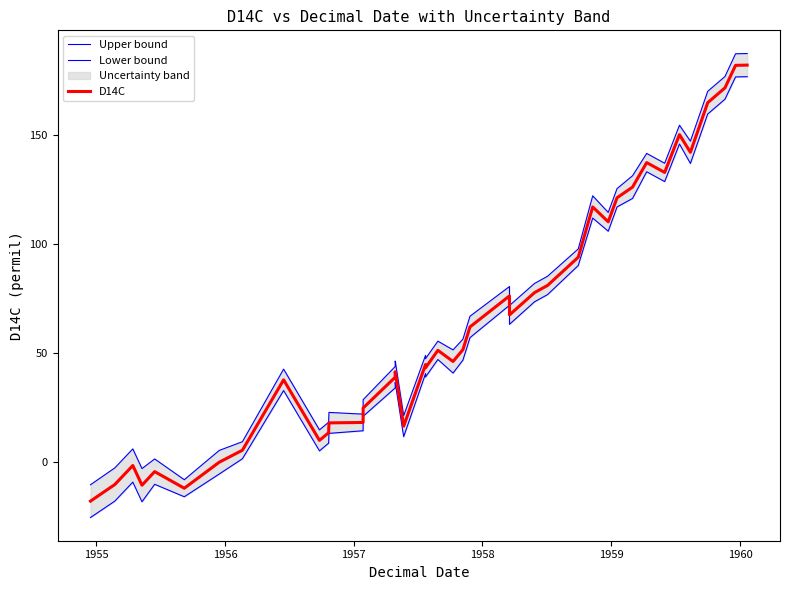

True or false: D14C and Upper bound cross at least once.

False